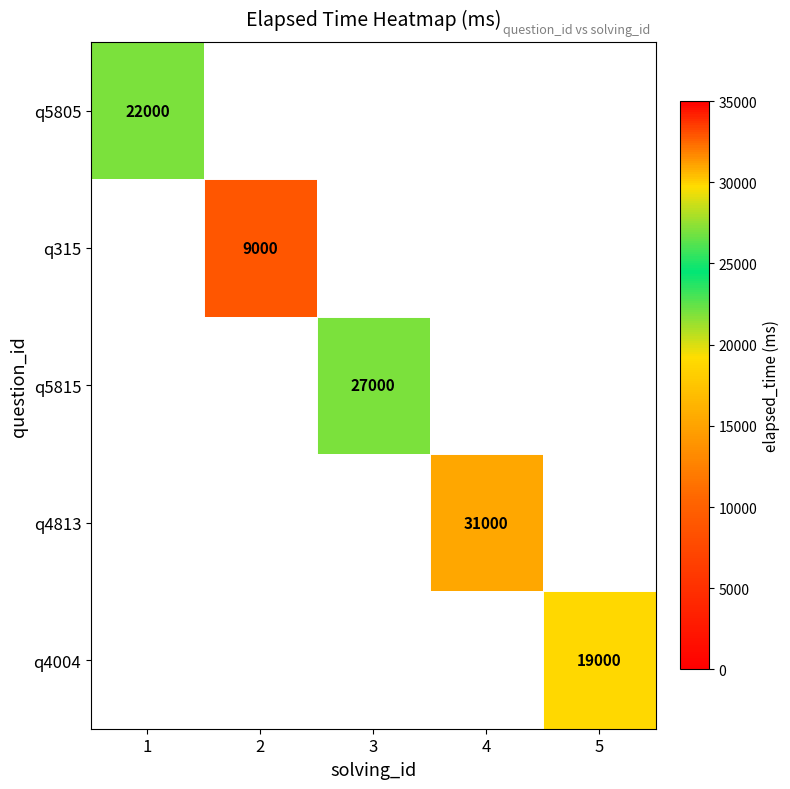

True or false: q5805 has a value of 8758 at 1.

False